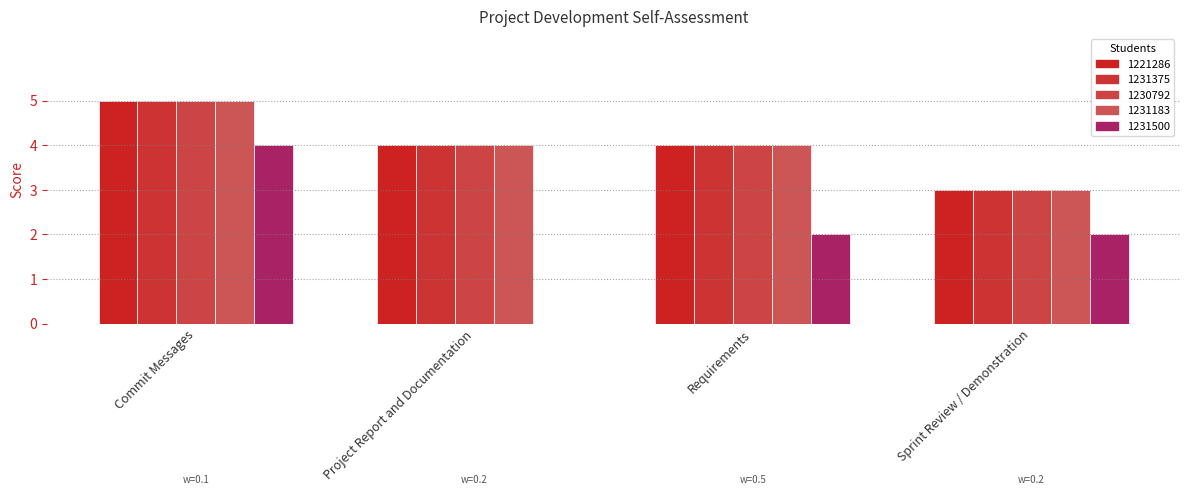

The 1231500 series shows 7 at Commit Messages. True or false?

False